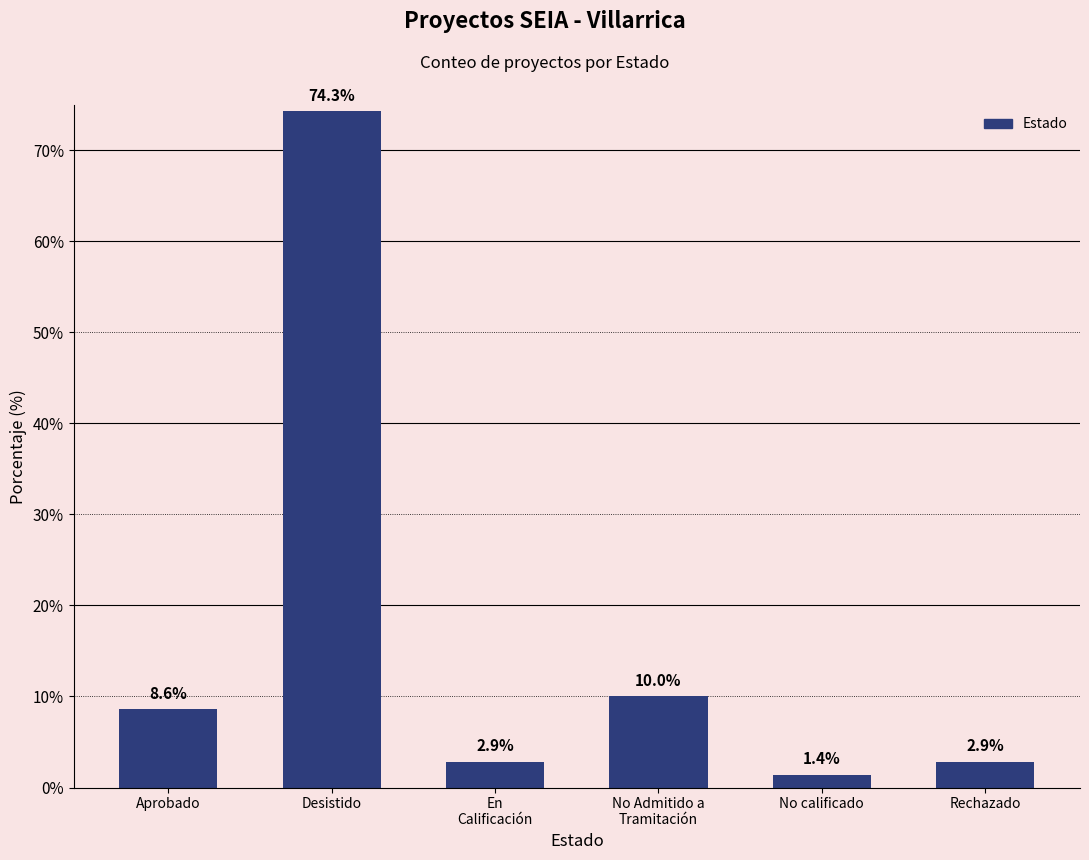

Between No Admitido a
Tramitación and En
Calificación, which is larger?

No Admitido a
Tramitación